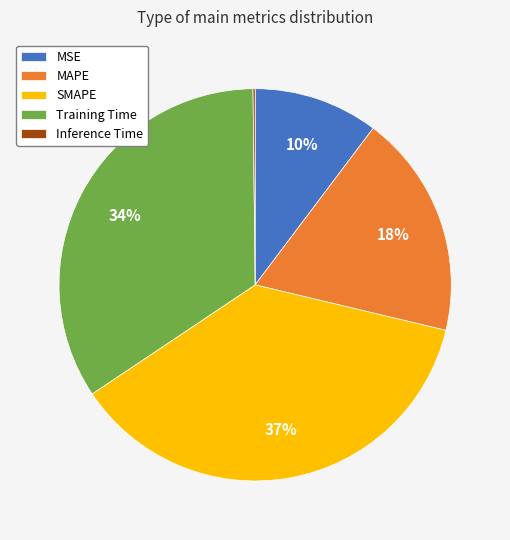

To the nearest percent, what is the average slice percentage?

20%